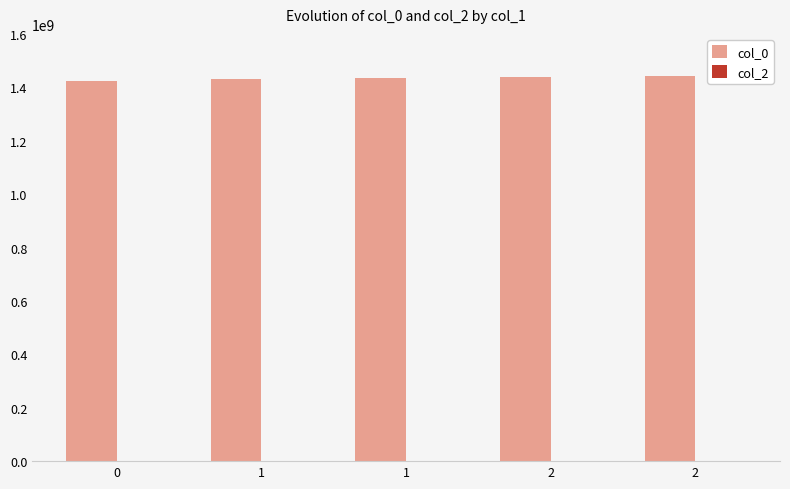

Reading left to right, what are all the values shown in this chart?

col_0: 1424710079	1429557647	1436201519	1440098437	1440785478
col_2: 0	0	0	0	0